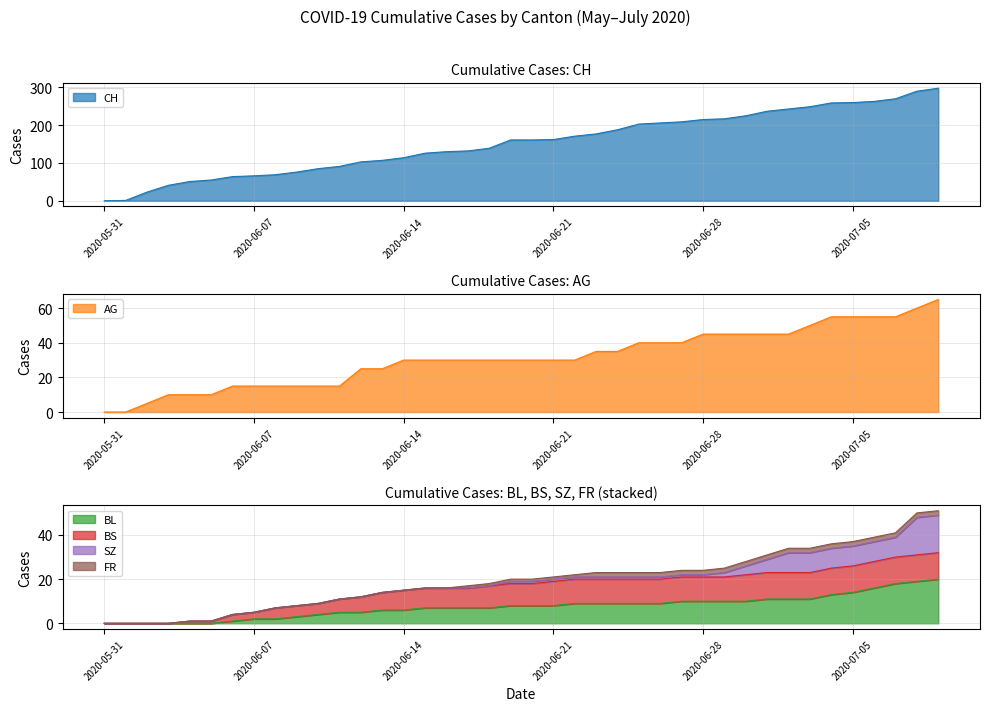

How many values in the BL series are below 8?

19